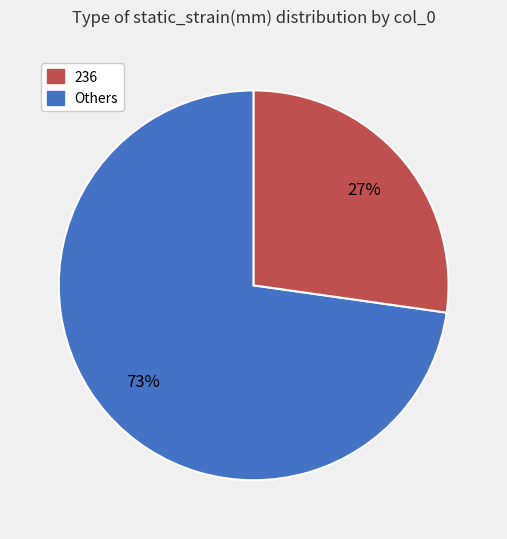

Does any single category account for the majority?

Yes